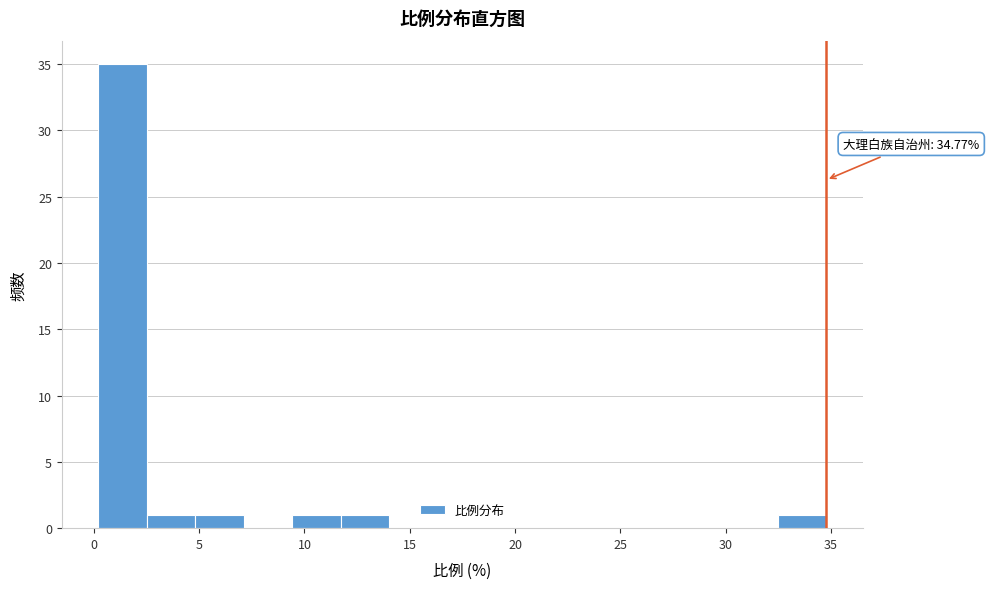

Which range on the x-axis has the tallest bar?

0.0 to 2.5